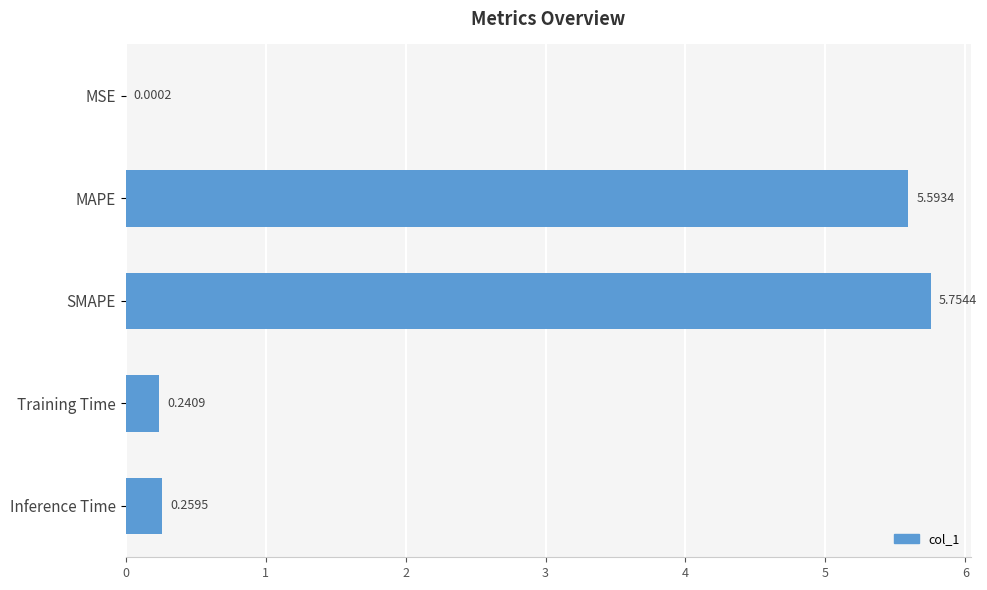

Which label corresponds to the largest value in the chart?

SMAPE